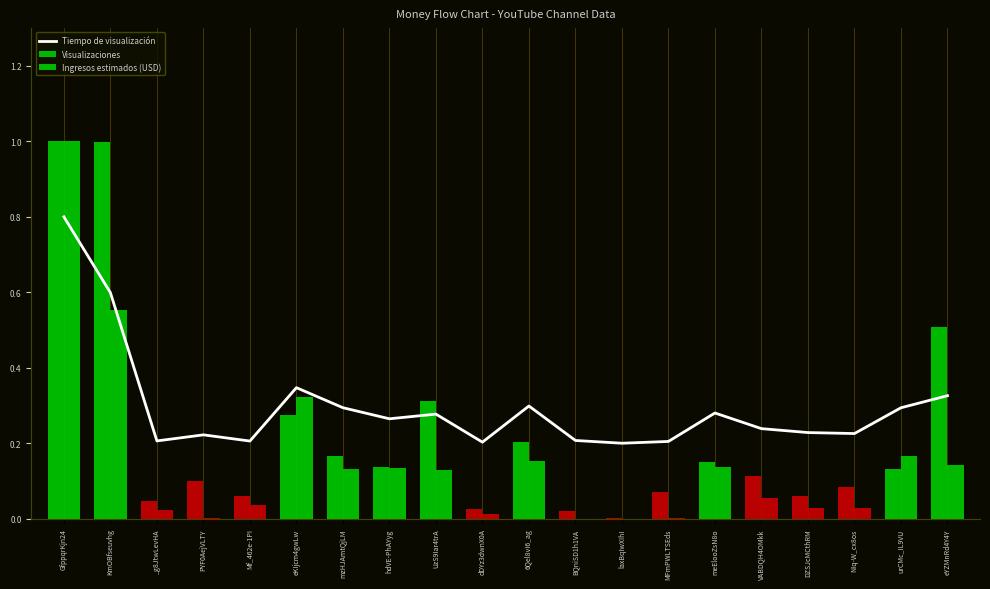

Which has a higher value, hdVE-PhAYyg or meElooZsN8o?

meElooZsN8o